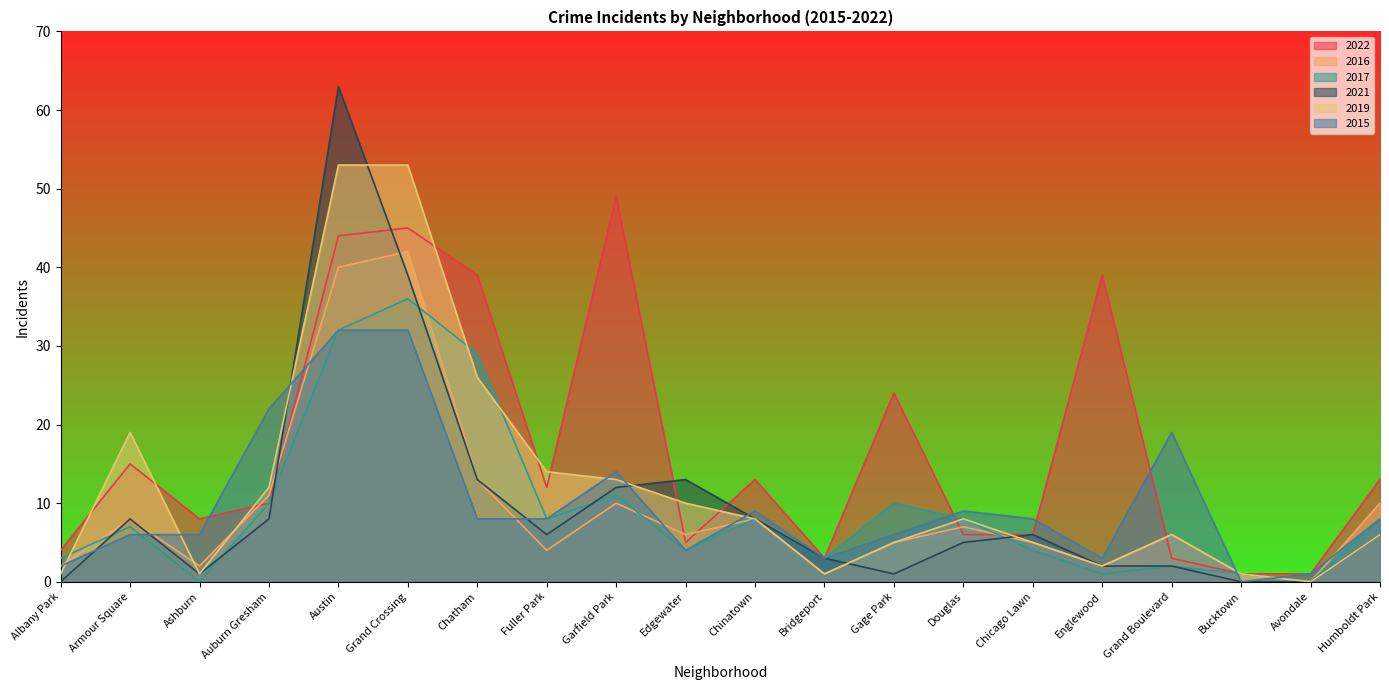

Rank the series at Armour Square from highest to lowest value.

2019, 2022, 2016, 2021, 2017, 2015